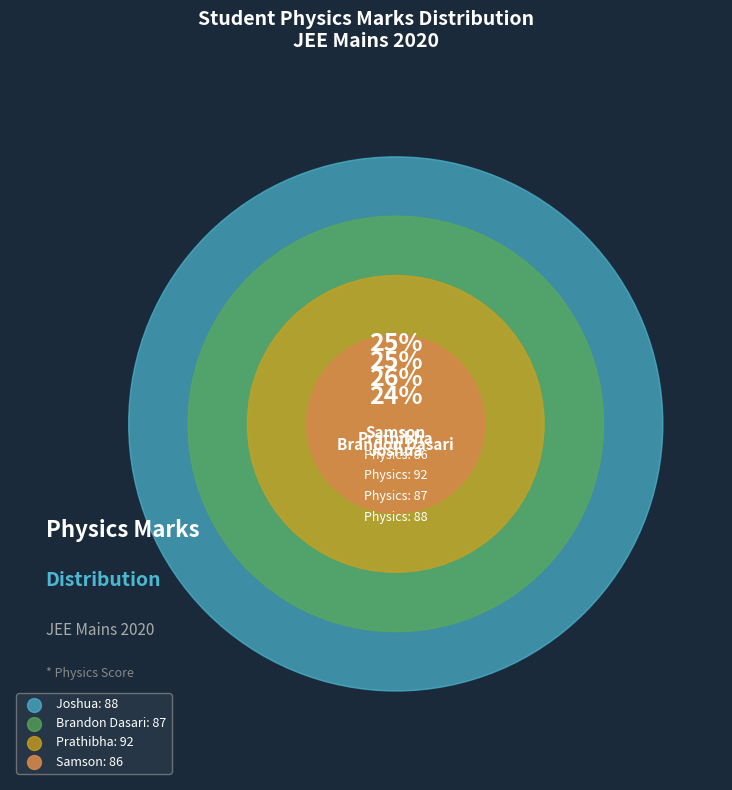

Is there any slice that represents more than half of the pie?

No